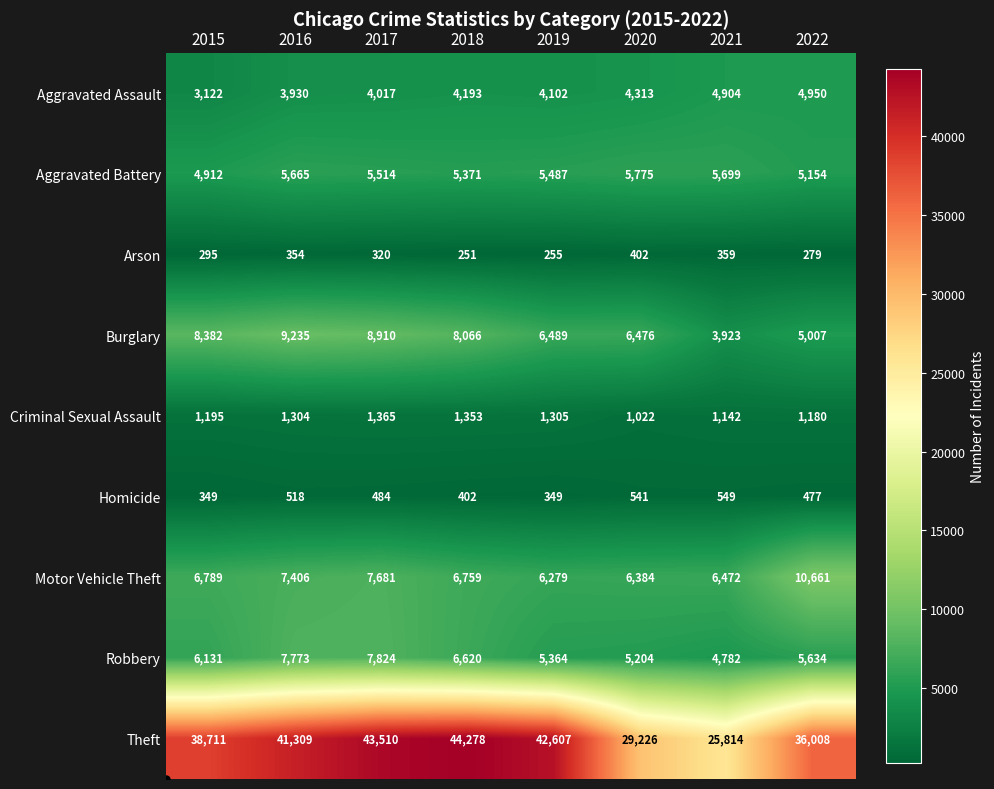

The value of Theft at 2019 is 42607. True or false?

True